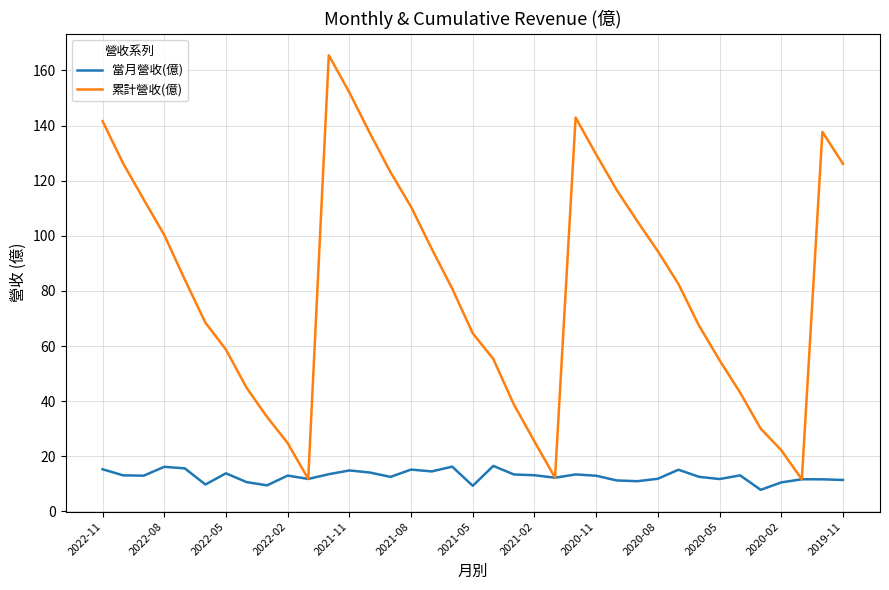

Which series has the largest total across all categories?

累計營收(億)